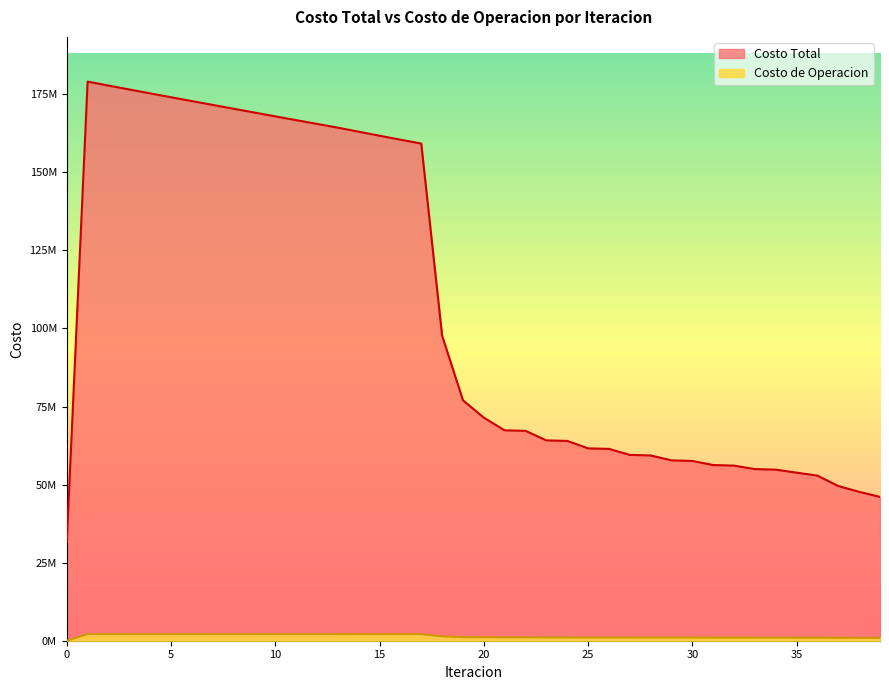

At which label is Costo Total closest to 105354174?

18